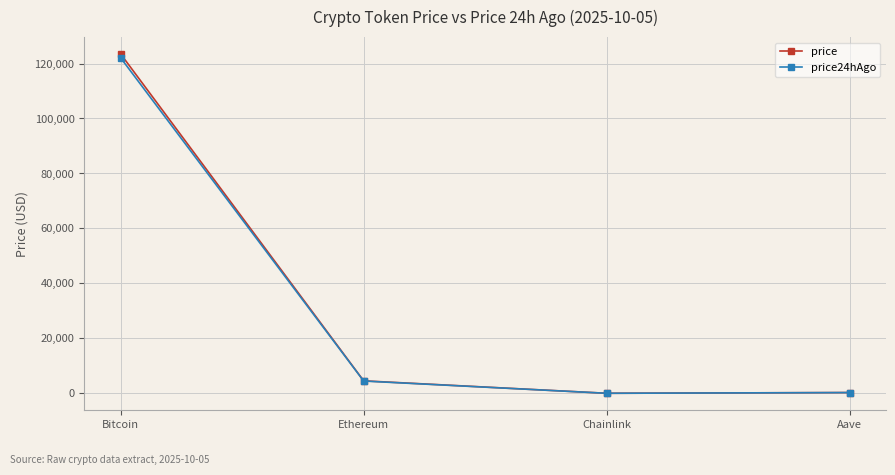

What are all the series names shown in the legend?

price, price24hAgo